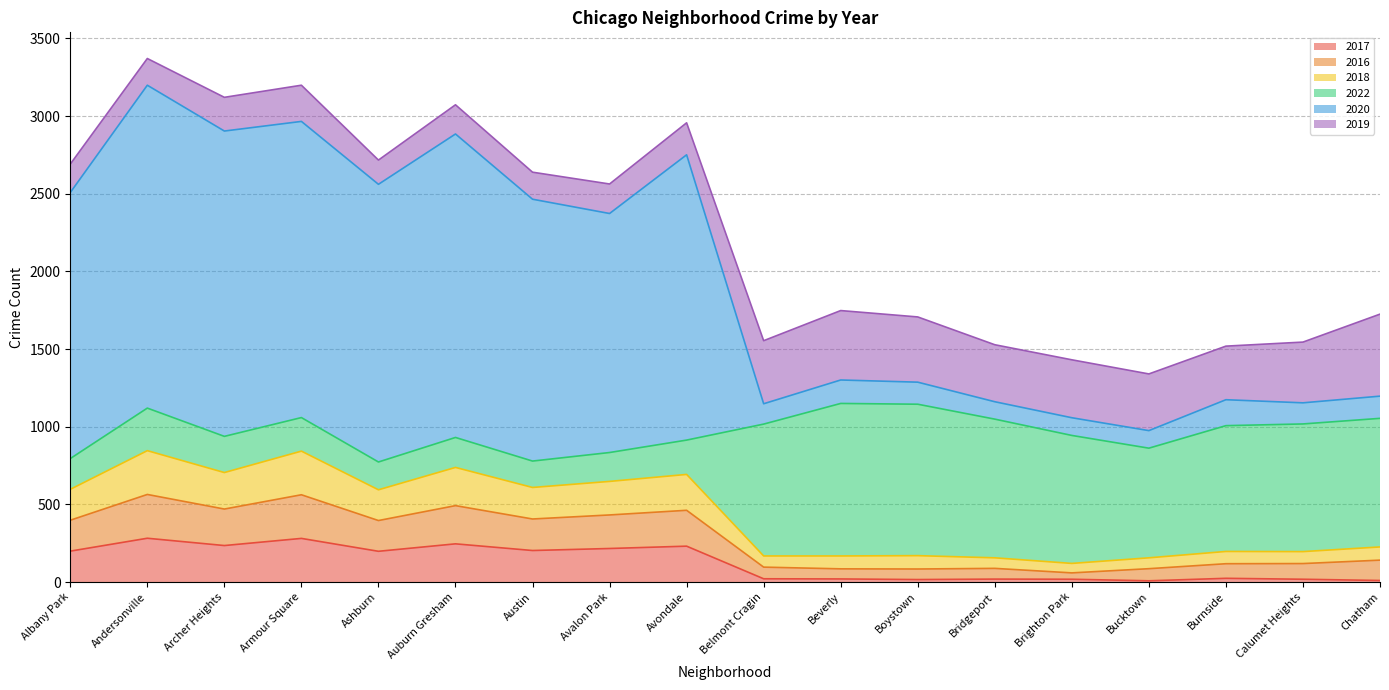

What is the difference between the maximum and minimum values in the 2017 series?

274